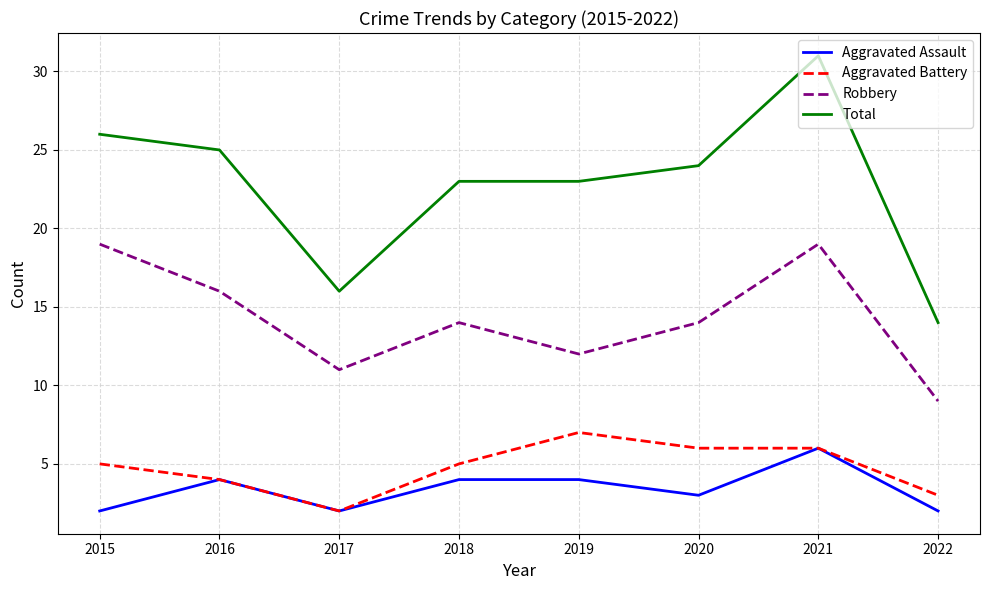

At 2020, list the series in order from smallest to largest.

Aggravated Assault, Aggravated Battery, Robbery, Total